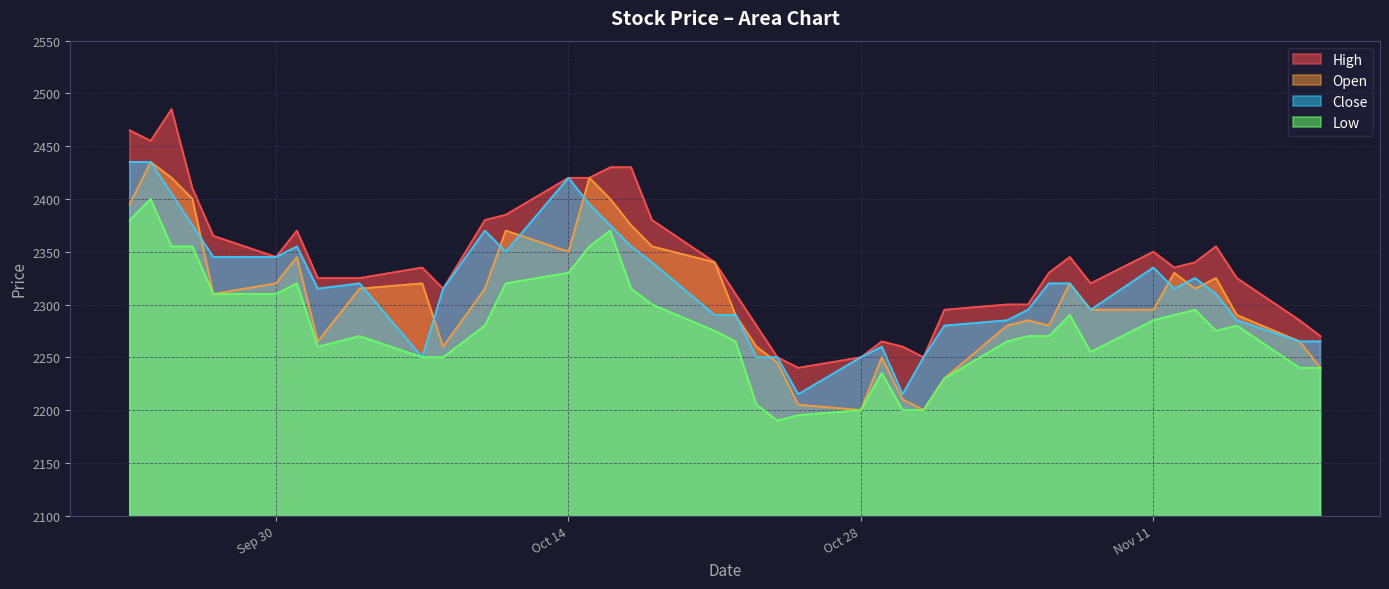

What is the difference between the highest and lowest values at 2019-10-08?

65